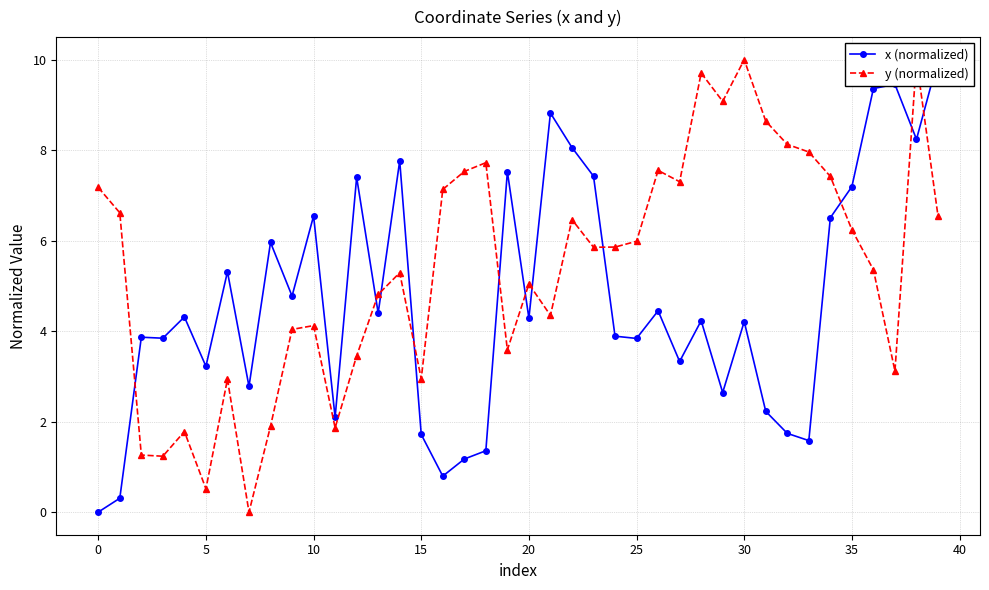

Reading left to right, extract all data points from this chart.

x (normalized): 0.0	0.3	3.9	3.8	4.3	3.2	5.3	2.8	6.0	4.8	6.5	2.1	7.4	4.4	7.8	1.7	0.8	1.2	1.4	7.5	4.3	8.8	8.1	7.4	3.9	3.8	4.4	3.3	4.2	2.6	4.2	2.2	1.7	1.6	6.5	7.2	9.4	9.5	8.2	10.0
y (normalized): 7.2	6.6	1.3	1.2	1.8	0.5	2.9	0.0	1.9	4.0	4.1	1.9	3.5	4.8	5.3	2.9	7.1	7.5	7.7	3.6	5.0	4.3	6.5	5.9	5.9	6.0	7.6	7.3	9.7	9.1	10.0	8.6	8.1	8.0	7.4	6.2	5.4	3.1	10.0	6.5